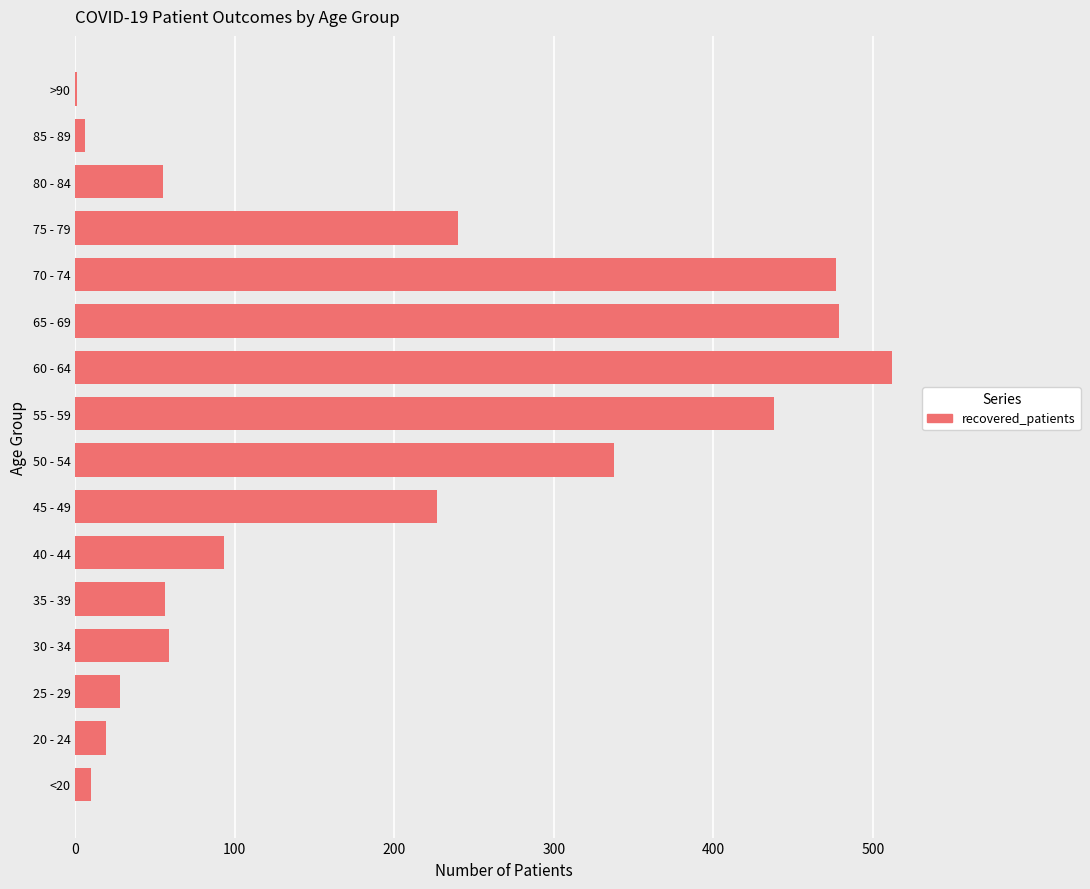

What value does the data have at 80 - 84?

55